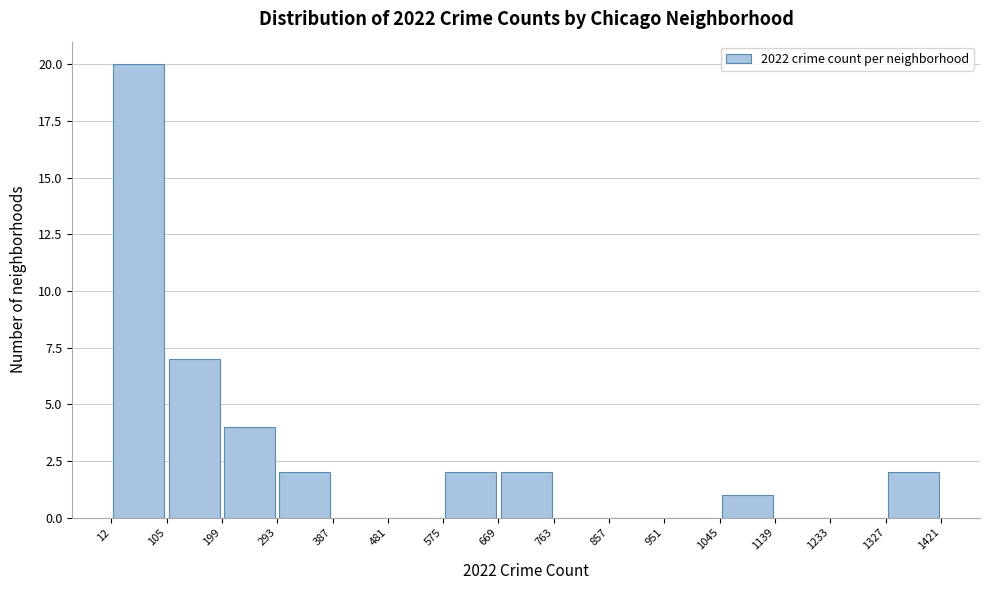

What is the height of the bar covering 293 to 387 on the x-axis? The values are not printed on the chart, so give them approximately, as read against the axis.

2